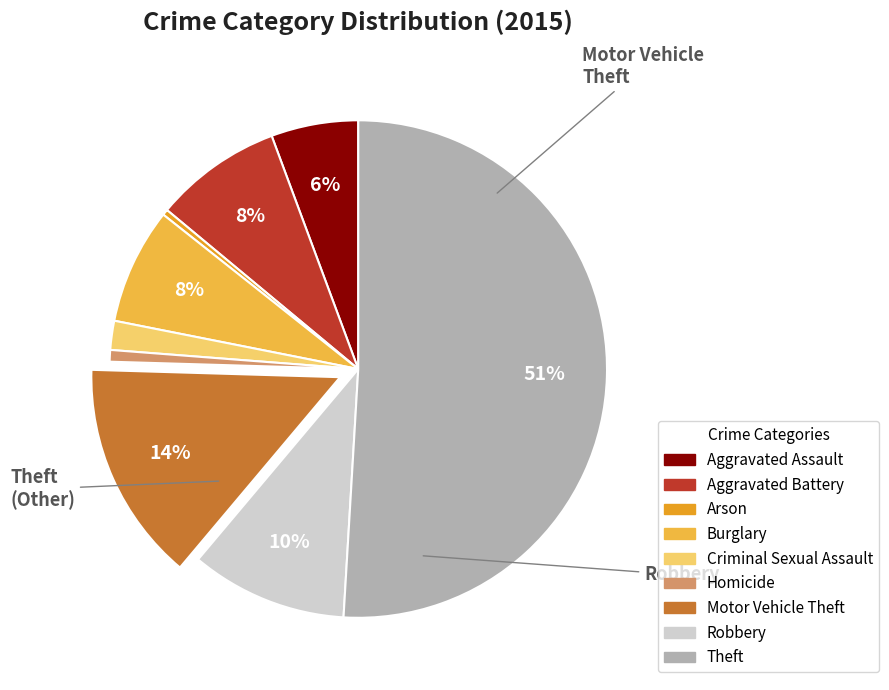

True or false: Criminal Sexual Assault accounts for 2% of the total.

True